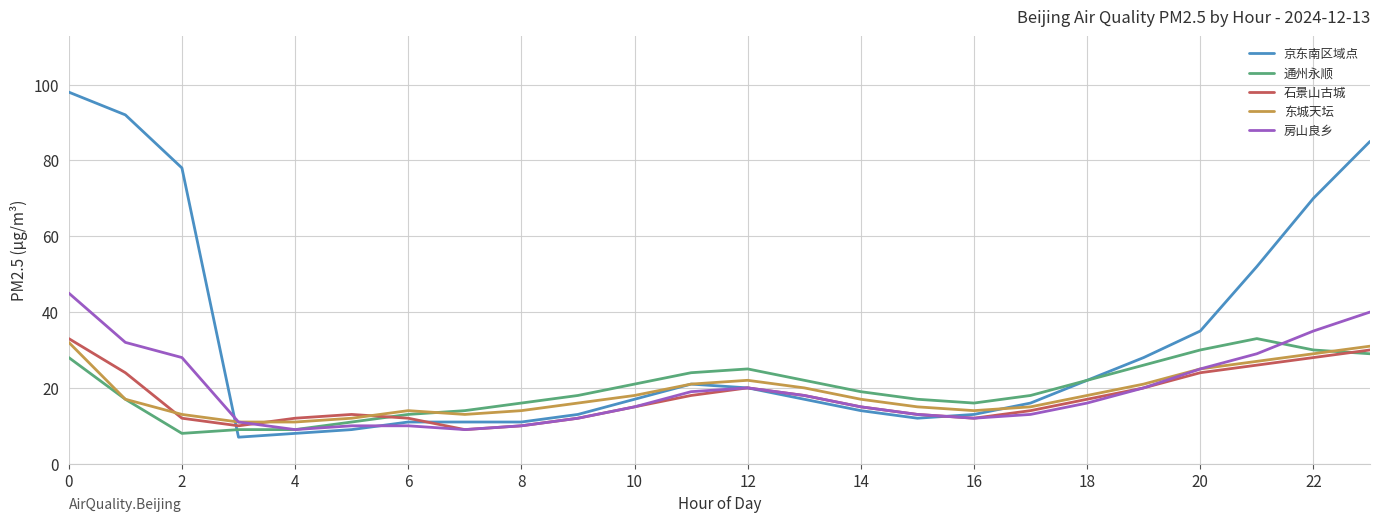

After their last crossing, which series has the higher values: 京东南区域点 or 石景山古城?

京东南区域点